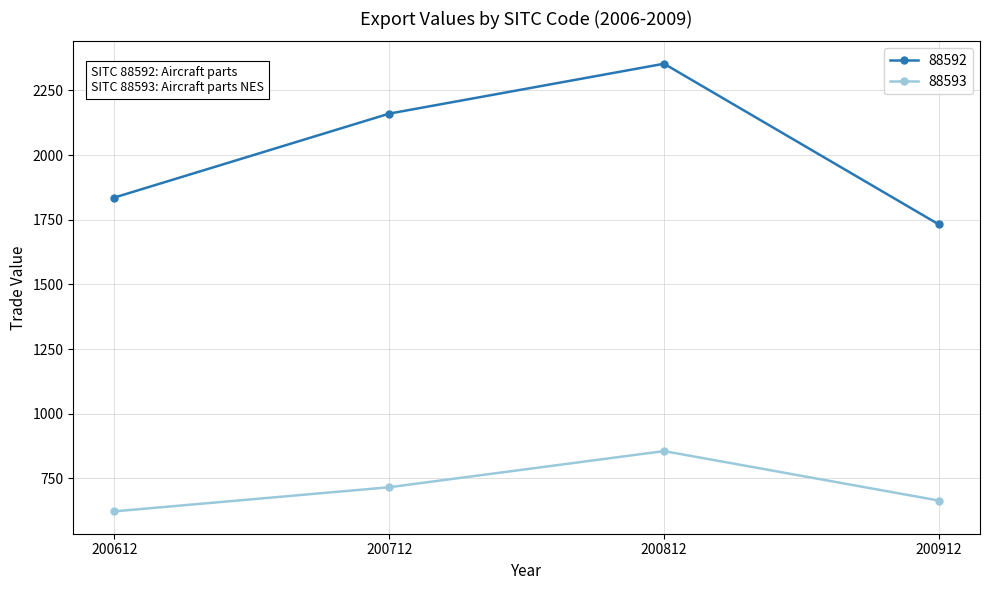

At how many categories does at least one series exceed 1793?

3